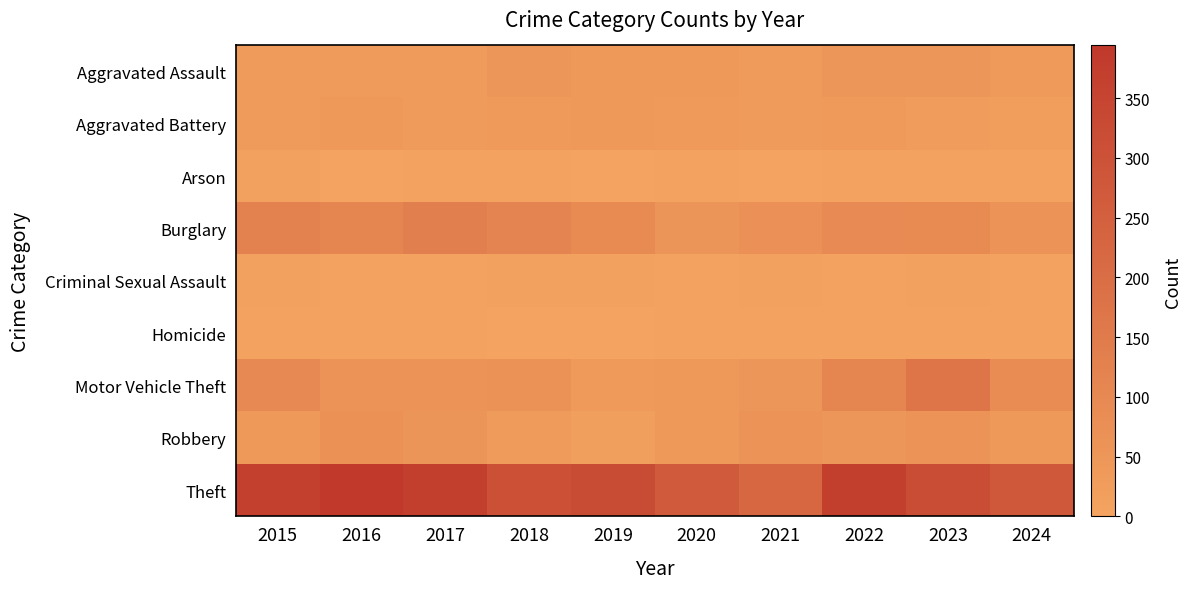

Which has a higher value, 2020 or 2021?

2020